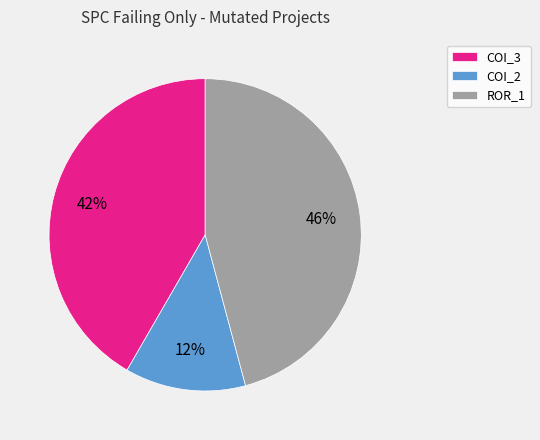

Between ROR_1 and COI_2, which is larger?

ROR_1